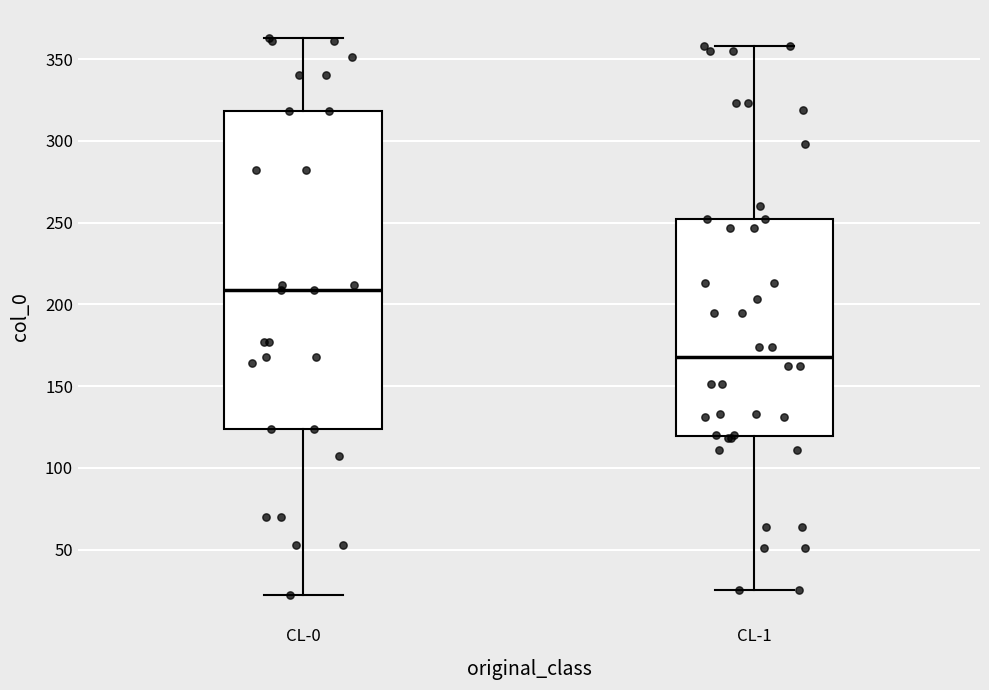

Reading left to right, read every box against the y-axis: the position of its median line, the range the box covers, and the ends of its whiskers. The values are not printed on the chart, so give them approximately, as read against the axis.

CL-0: median 210, box 125 to 320, whiskers 20 to 365
CL-1: median 170, box 120 to 250, whiskers 25 to 360